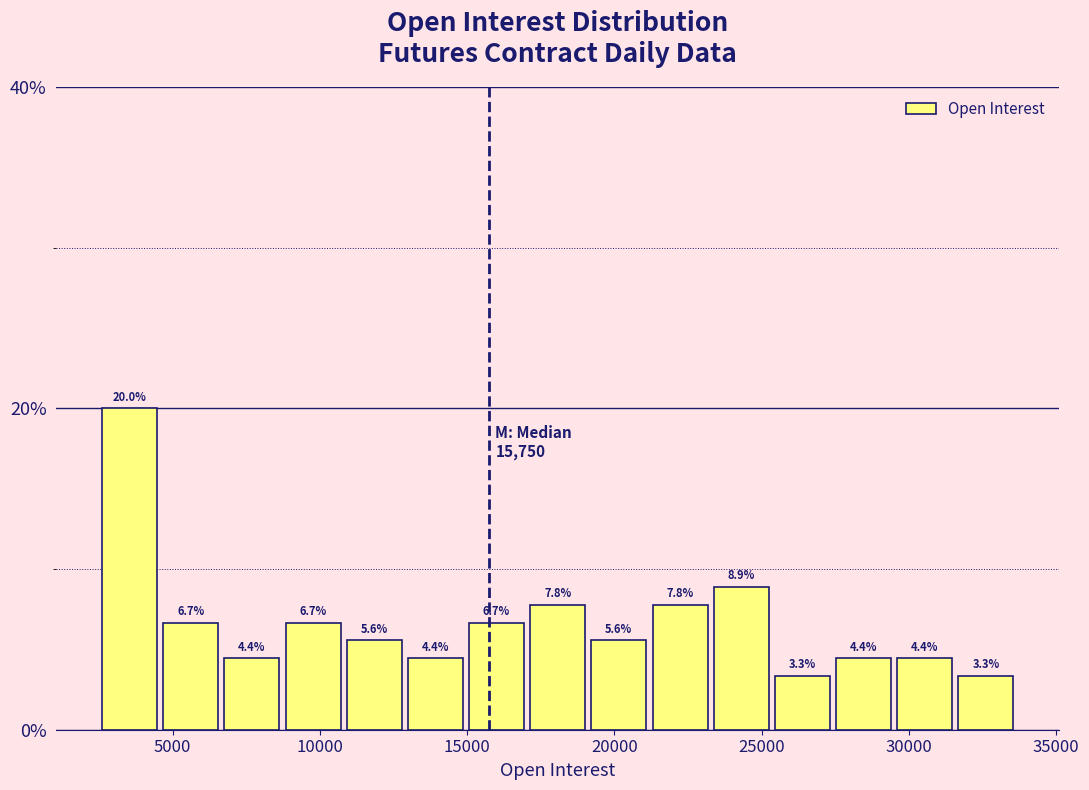

Reading left to right, transcribe this chart: for each bar, give the range it covers on the x-axis and its height. The bar edges are not printed on the chart, so give them approximately, as read against the axis.

2500 to 4500: 20.0
4500 to 6500: 6.7
6500 to 8500: 4.4
8500 to 11000: 6.7
11000 to 13000: 5.6
13000 to 15000: 4.4
15000 to 17000: 6.7
17000 to 19000: 7.8
19000 to 21000: 5.6
21000 to 23500: 7.8
23500 to 25500: 8.9
25500 to 27500: 3.3
27500 to 29500: 4.4
29500 to 31500: 4.4
31500 to 33500: 3.3